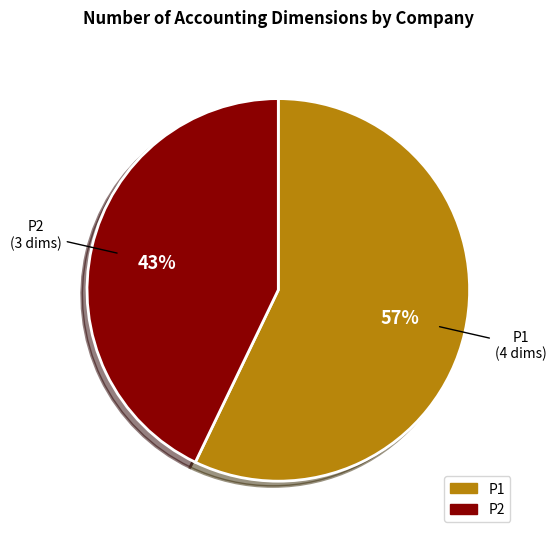

Is the sum of P2 and P1 greater than half?

Yes